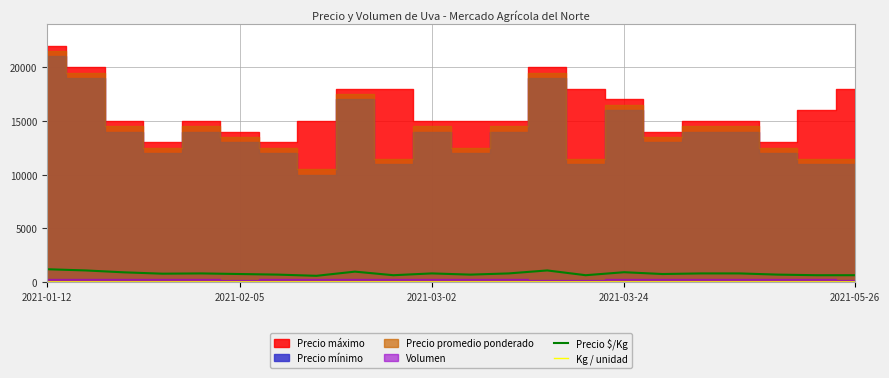

Is it true that Precio $/Kg equals 694 at 19?

True